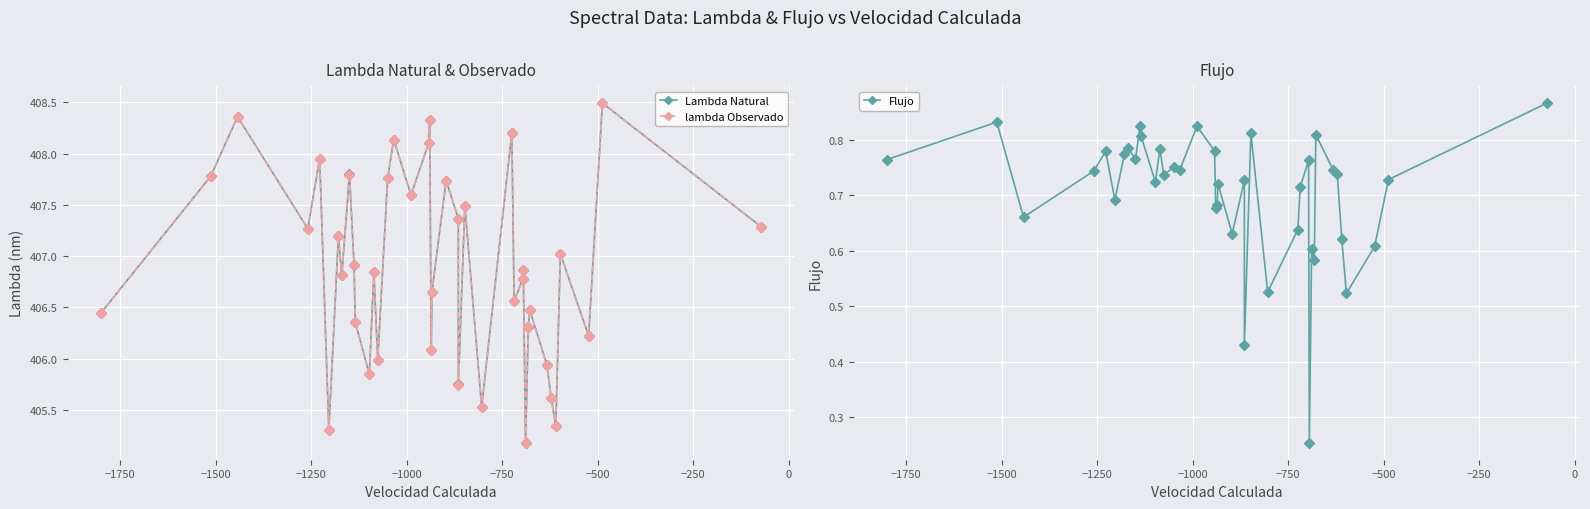

What is the label of the 38th point from the right?

−1500